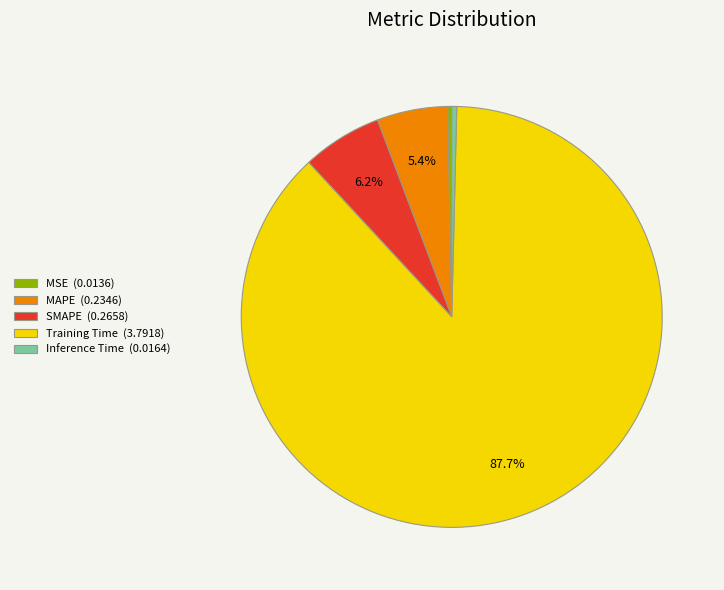

Is it true that Training Time is 88% of the pie?

True